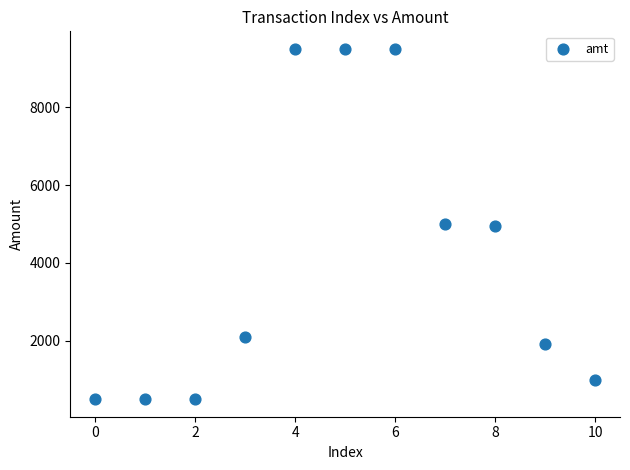

What is the range of Y values (max minus min)?

9000.0